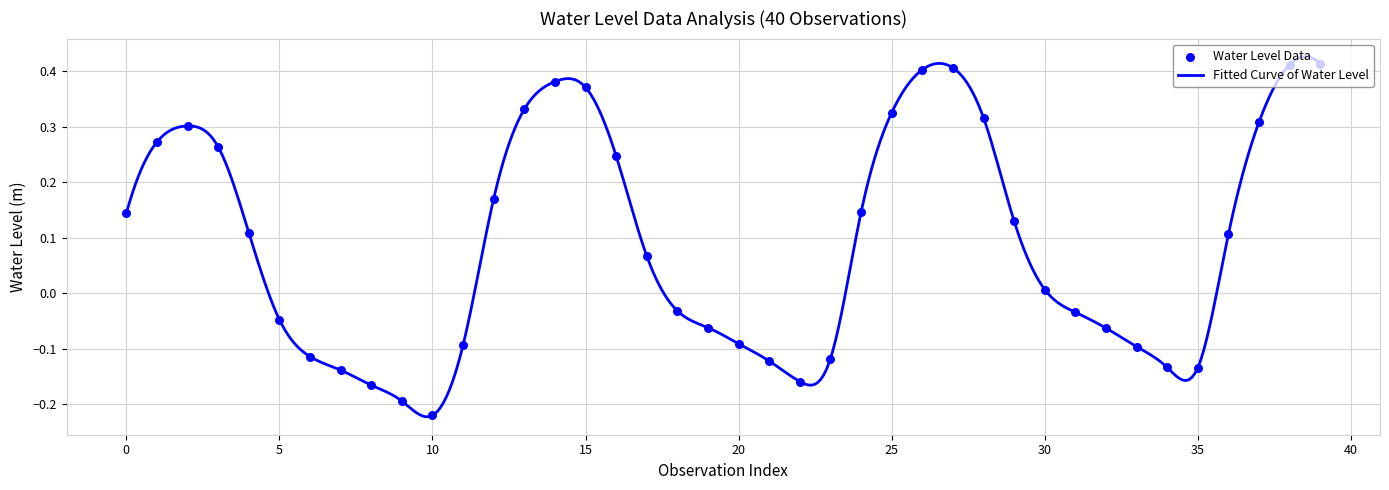

What is the change in value from 24 to 39?

+0.3